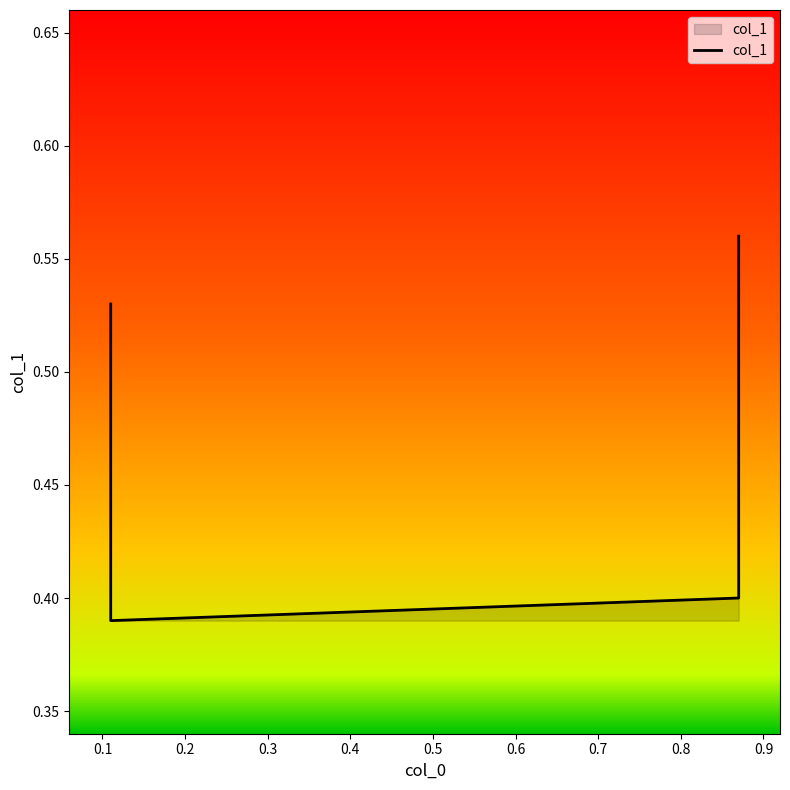

What is the sum of all values?

1.9